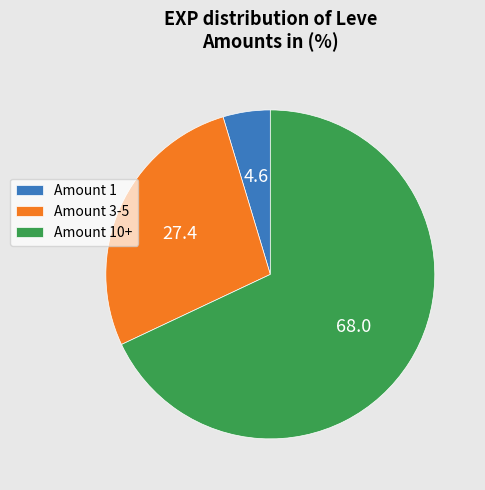

Between Amount 1 and Amount 3-5, which is larger?

Amount 3-5